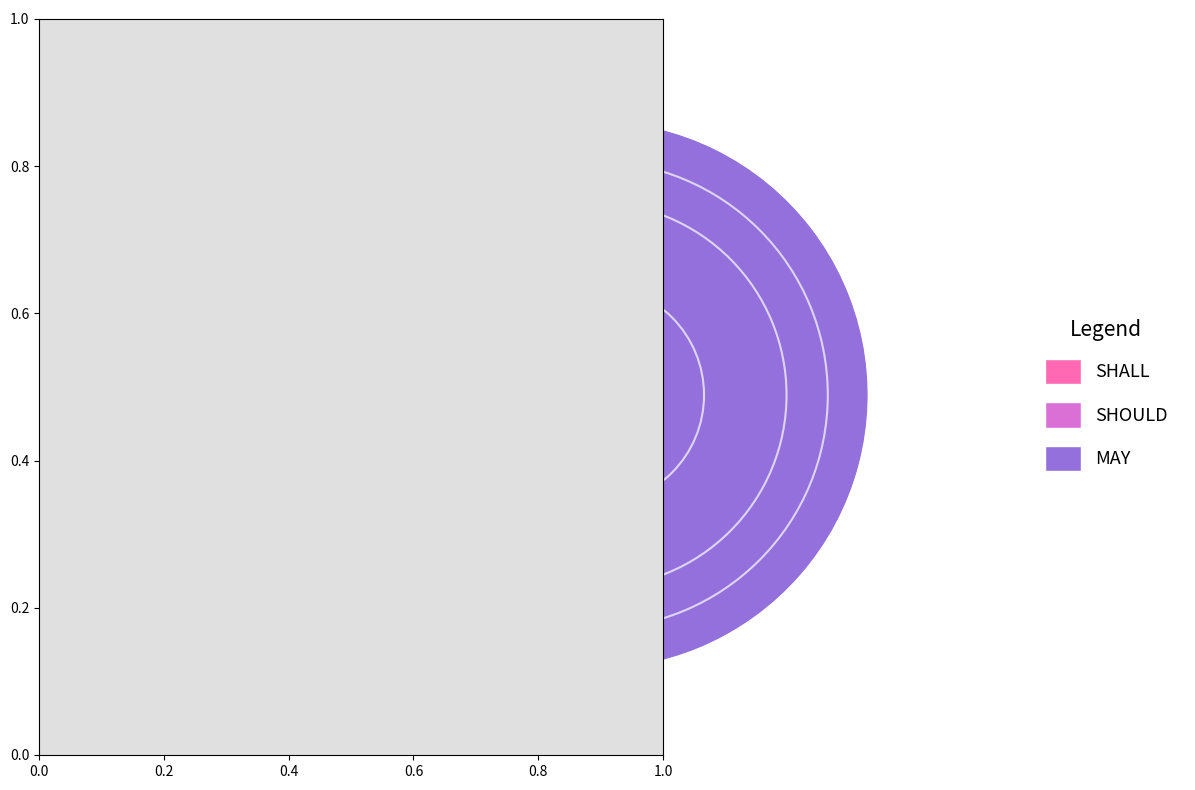

What is the ratio of the value at MAY to the value at SHALL?

3.4